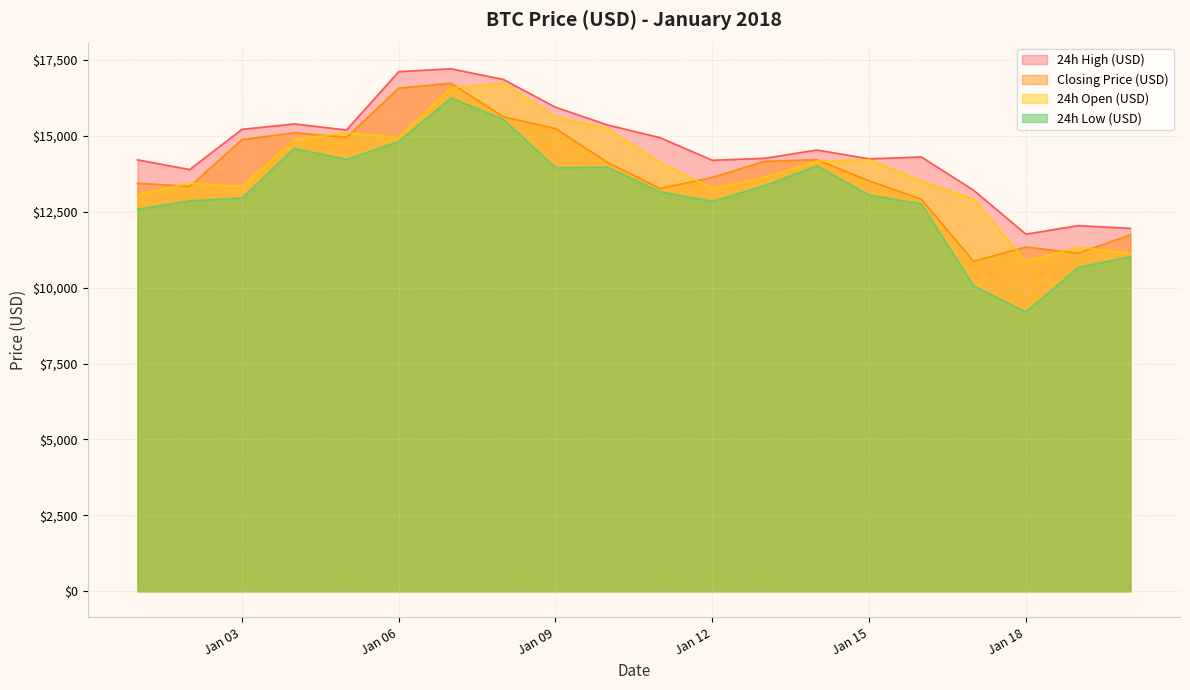

Reading left to right, transcribe all the data shown in this chart.

Closing Price (USD): 13439.4	13337.6	14881.5	15104.5	14953.9	16576.7	16735.1	15632.4	15242.9	14122.8	13269.6	13633.4	14165.9	14217.4	13519.9	12915.1	10870.2	11340.6	11137.4	11742.9
24h Open (USD): 13062.1	13439.4	13337.6	14881.5	15104.5	14953.9	16576.7	16735.1	15632.4	15242.9	14122.8	13269.6	13633.4	14165.9	14217.4	13519.9	12915.1	10870.2	11340.6	11137.4
24h High (USD): 14213.4	13892.2	15216.8	15395.0	15194.4	17118.4	17211.9	16861.2	15944.5	15360.1	14942.6	14198.5	14262.0	14536.5	14245.5	14307.5	13211.2	11764.1	12045.1	11955.4
24h Low (USD): 12587.6	12859.8	12956.0	14588.6	14225.2	14816.5	16254.9	15546.4	13957.9	13968.2	13161.6	12845.7	13363.8	14013.9	13051.6	12763.0	10063.1	9199.6	10663.9	11022.0